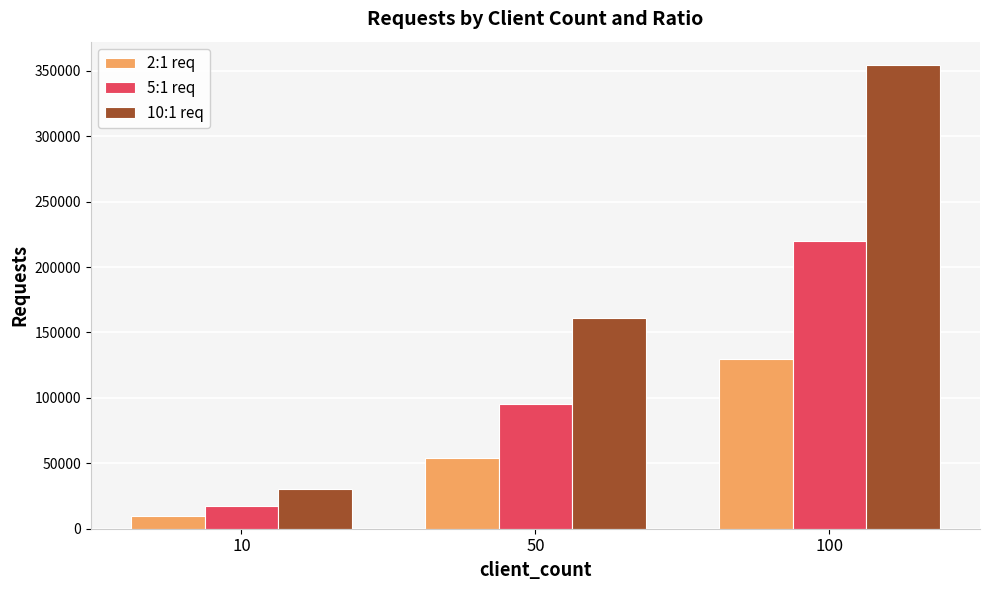

Reading right to left, what are all the values shown in this chart?

2:1 req: 129729	54228	9977
5:1 req: 220119	95720	17346
10:1 req: 354586	161342	30127